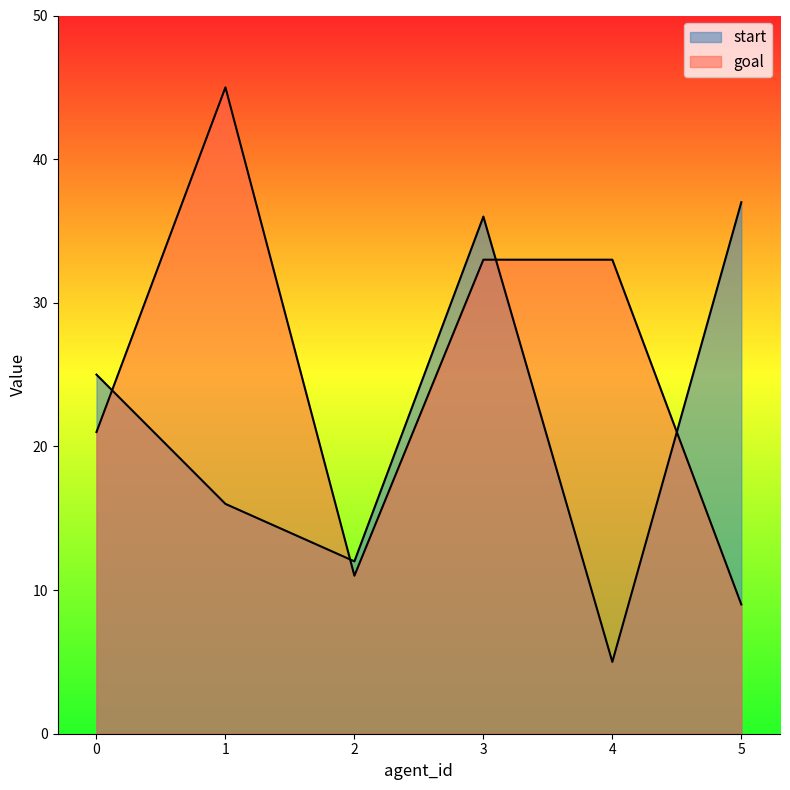

List the series in order of their peak value, highest first.

goal, start